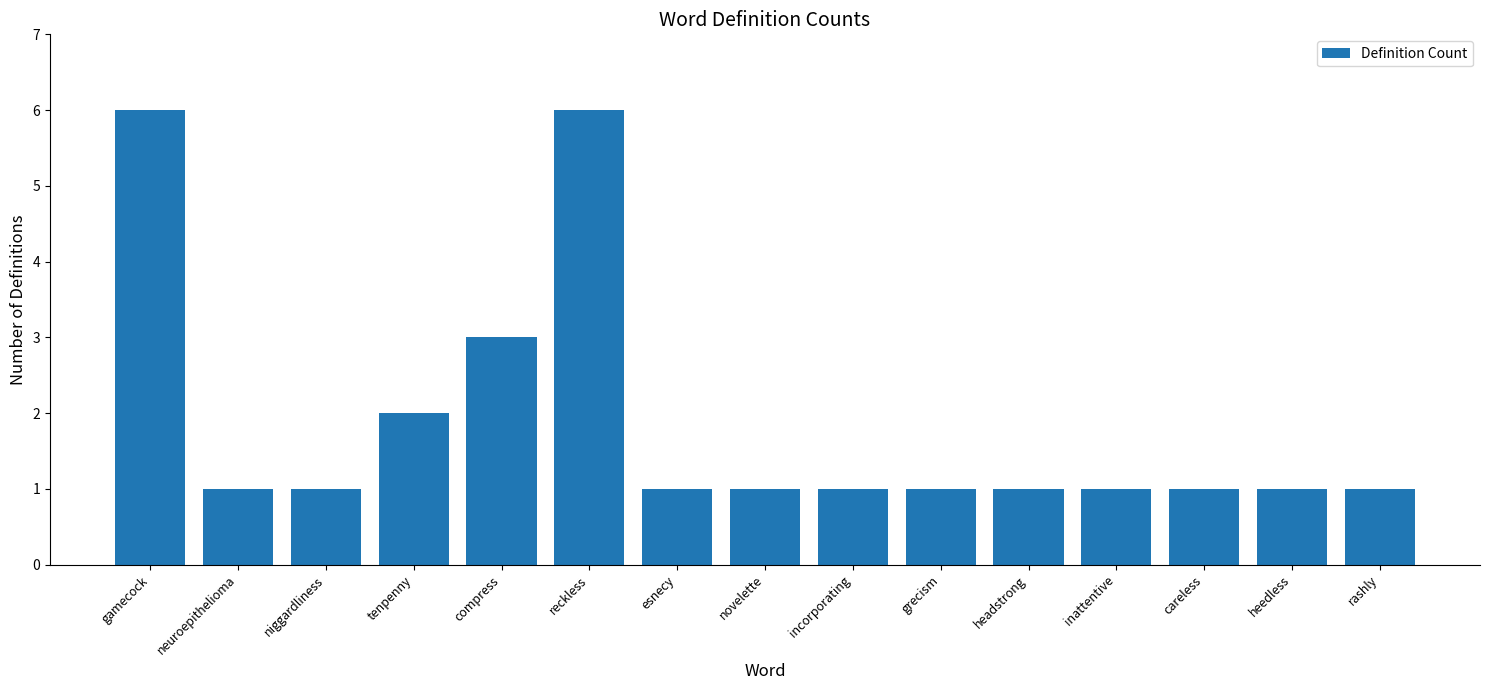

What is the greatest value displayed?

6